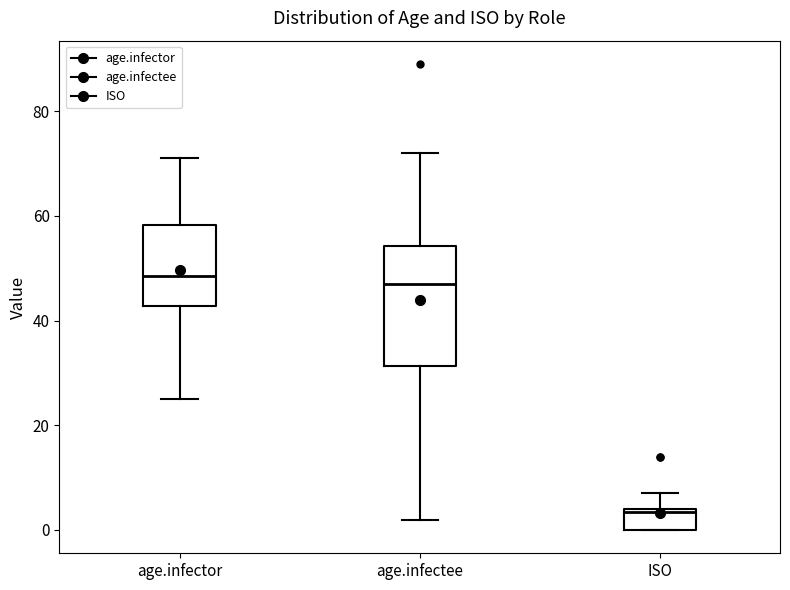

Reading left to right, read every box against the y-axis: the position of its median line, the range the box covers, and the ends of its whiskers. The values are not printed on the chart, so give them approximately, as read against the axis.

age.infector: median 48, box 42 to 58, whiskers 26 to 72
age.infectee: median 48, box 32 to 54, whiskers 2 to 72
ISO: median 4, box 0 to 4, whiskers 0 to 8